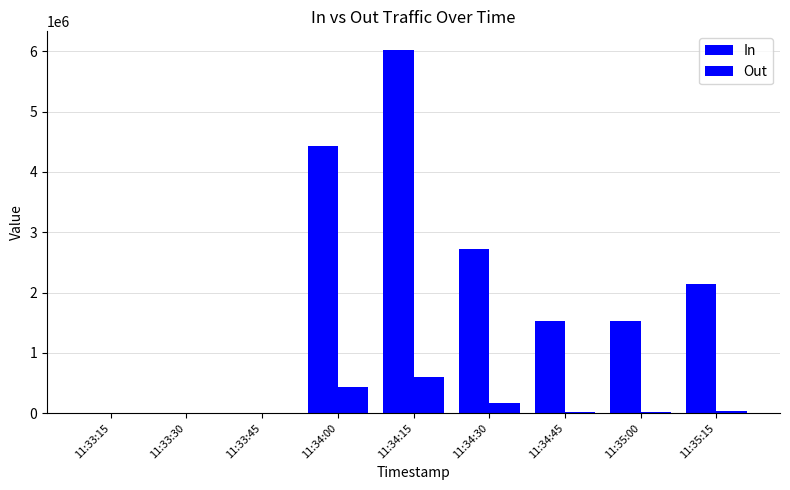

What is the smallest value displayed?

789.2